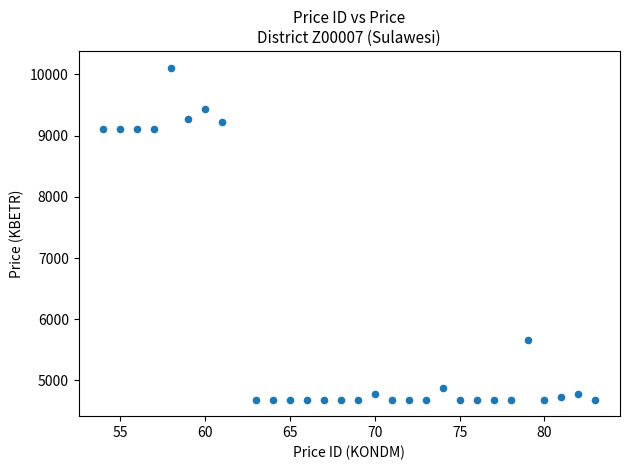

What is the range of Y values (max minus min)?

5426.1